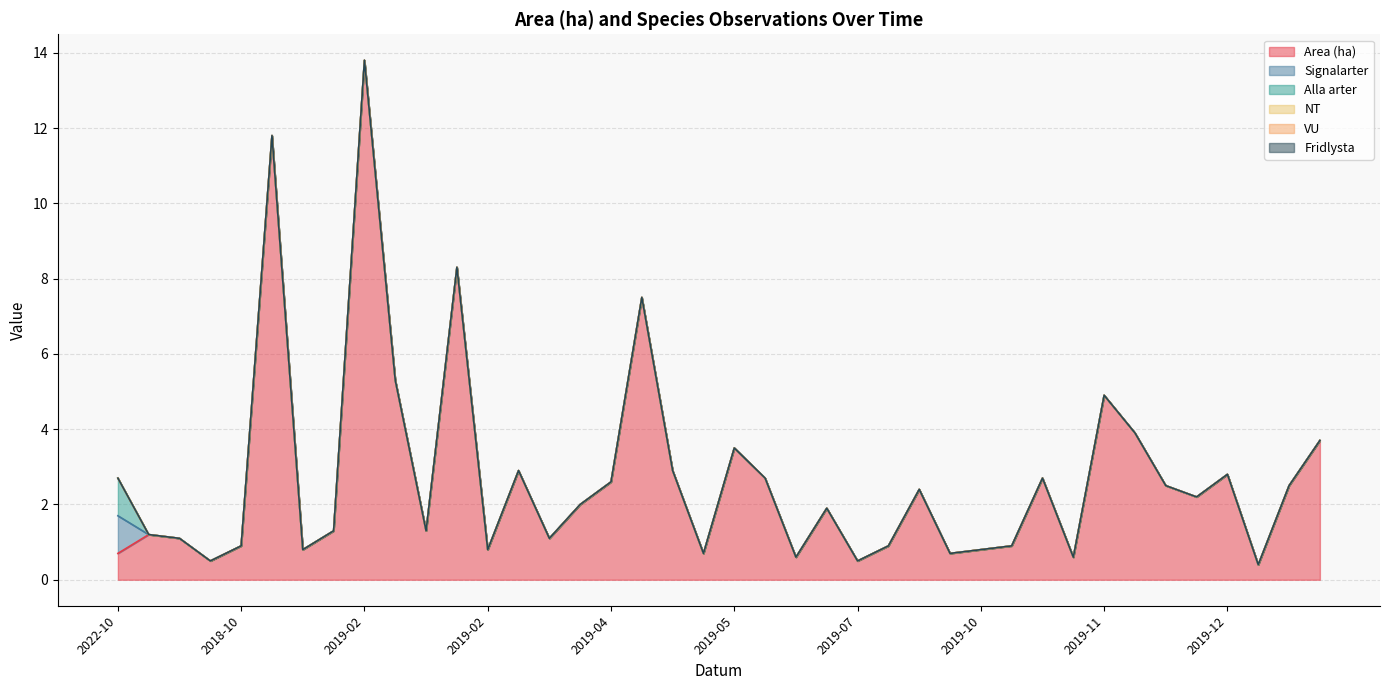

Read the Area (ha) value at 2019-02.

13.8